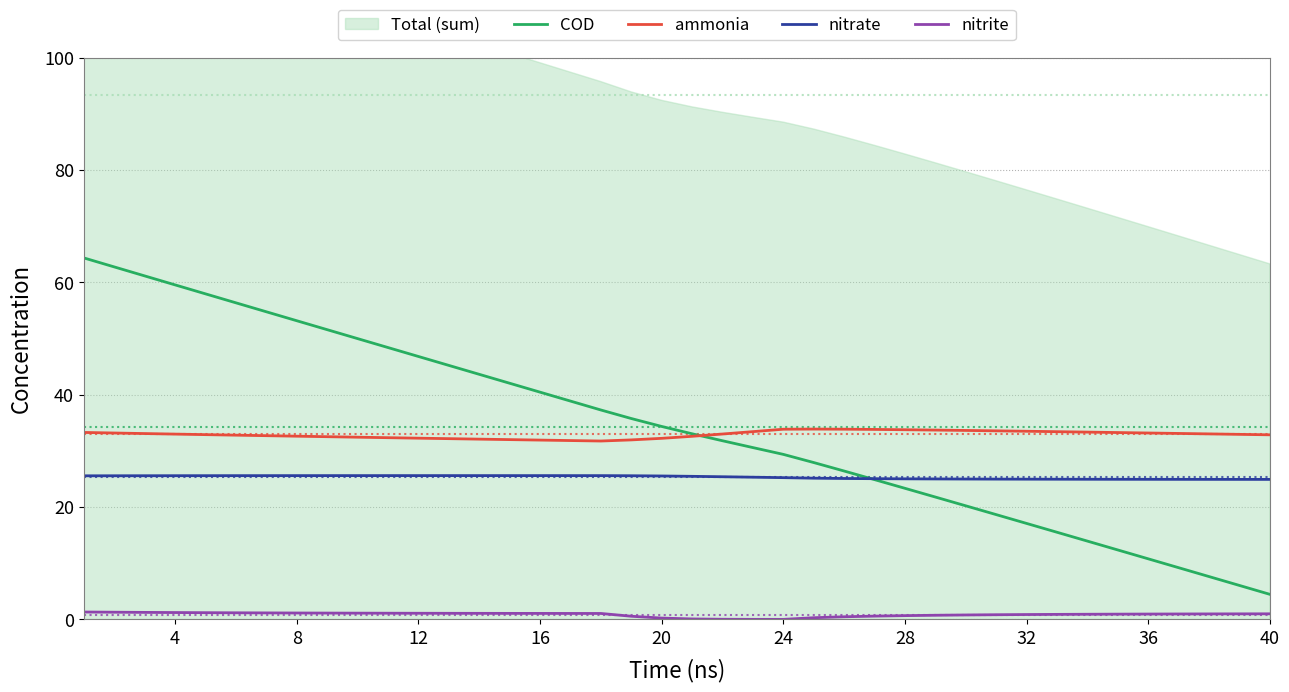

Is the value of COD at 12 greater than the value of nitrite at 20?

Yes